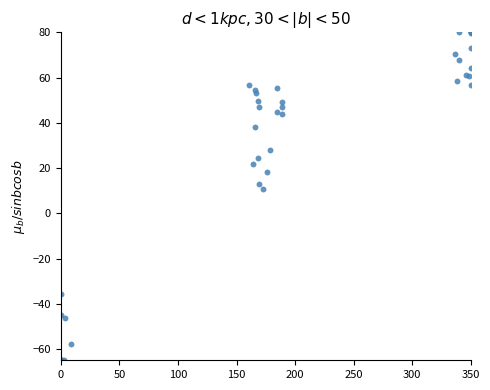

What Y value in the scatter plot is closest to 7?

10.6